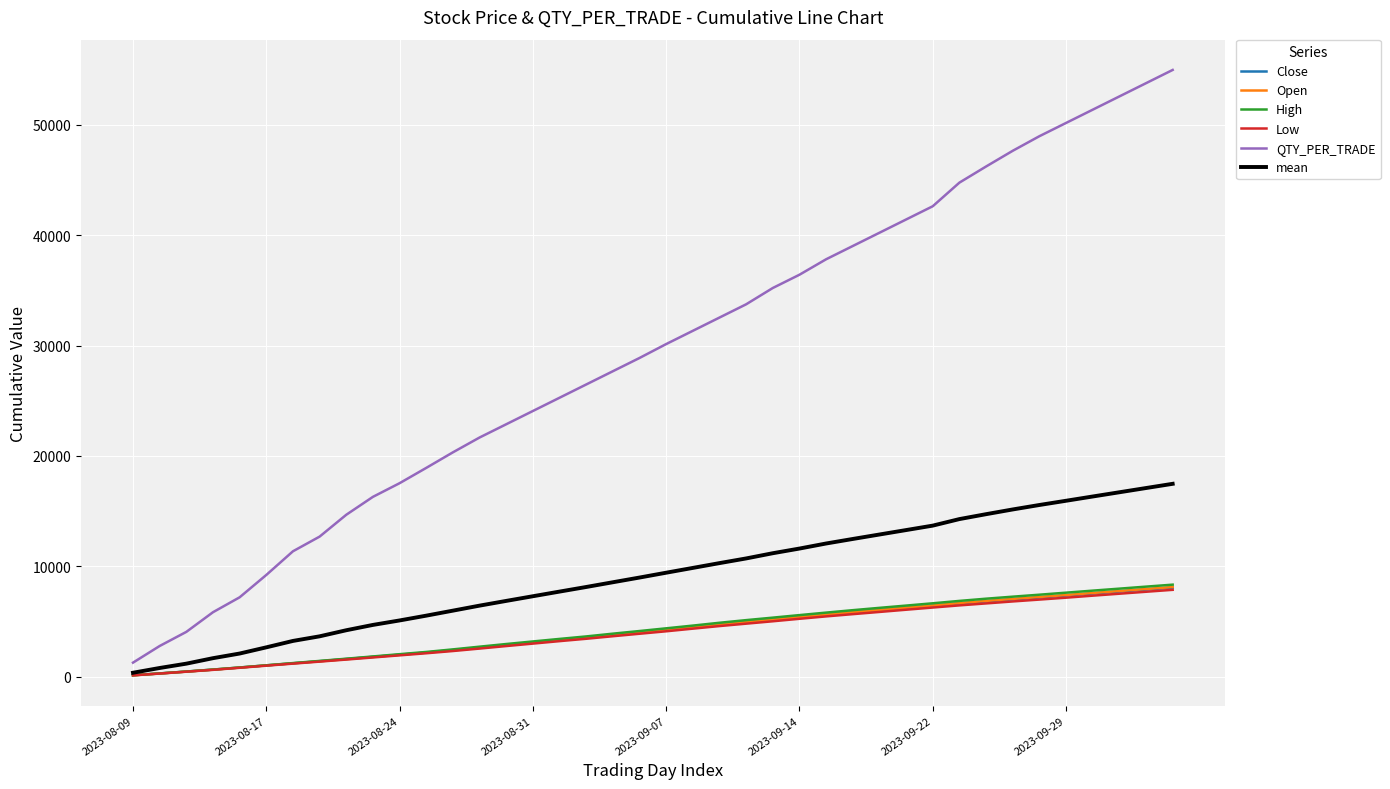

How many lines are shown in the chart?

6